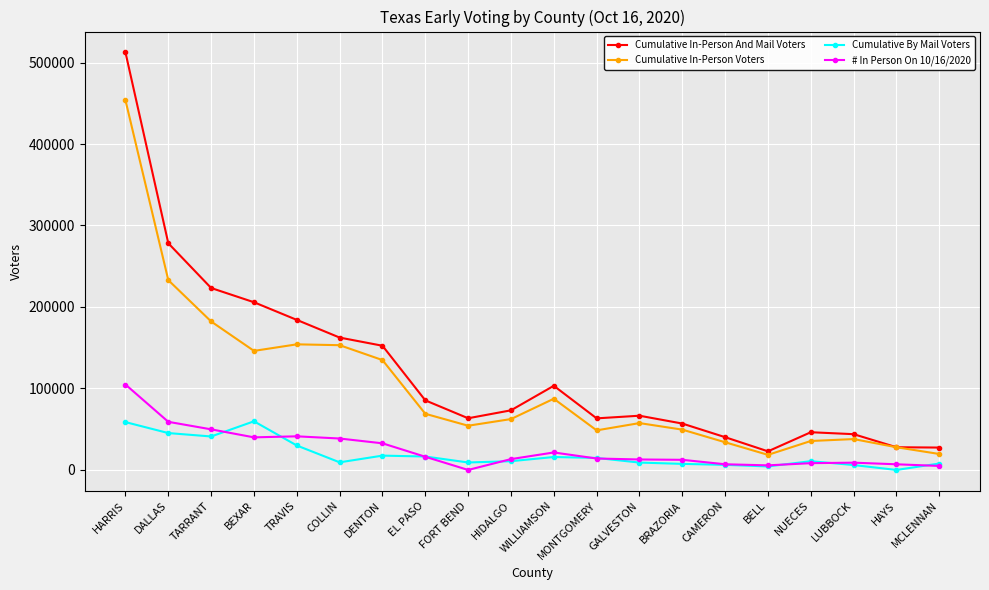

True or false: # In Person On 10/16/2020 and Cumulative In-Person Voters cross at least once.

False